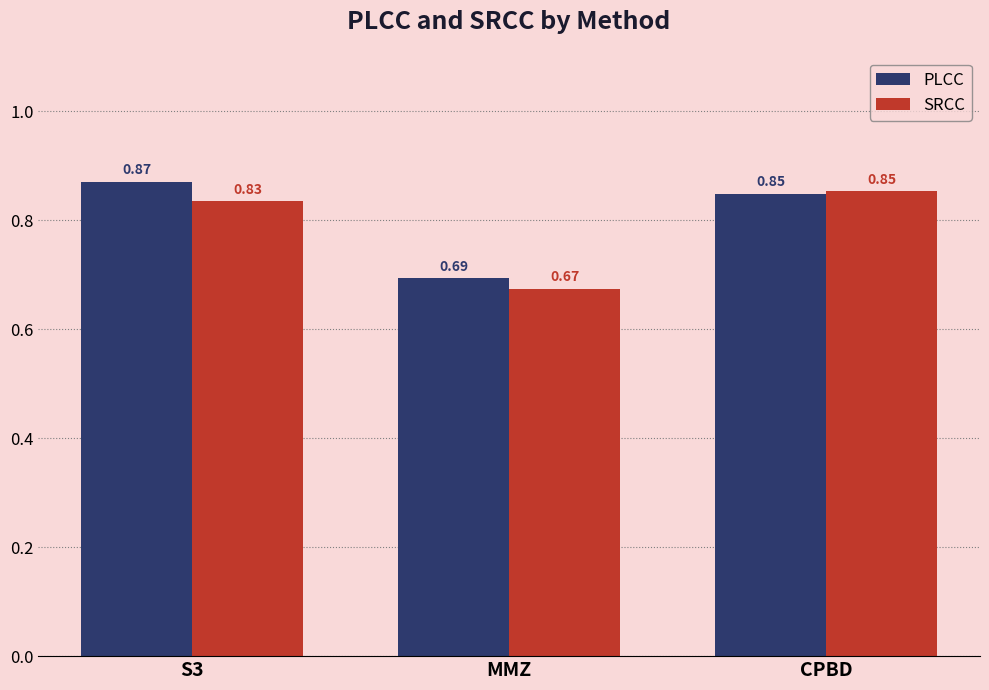

Between MMZ and CPBD, which series saw the biggest shift?

SRCC